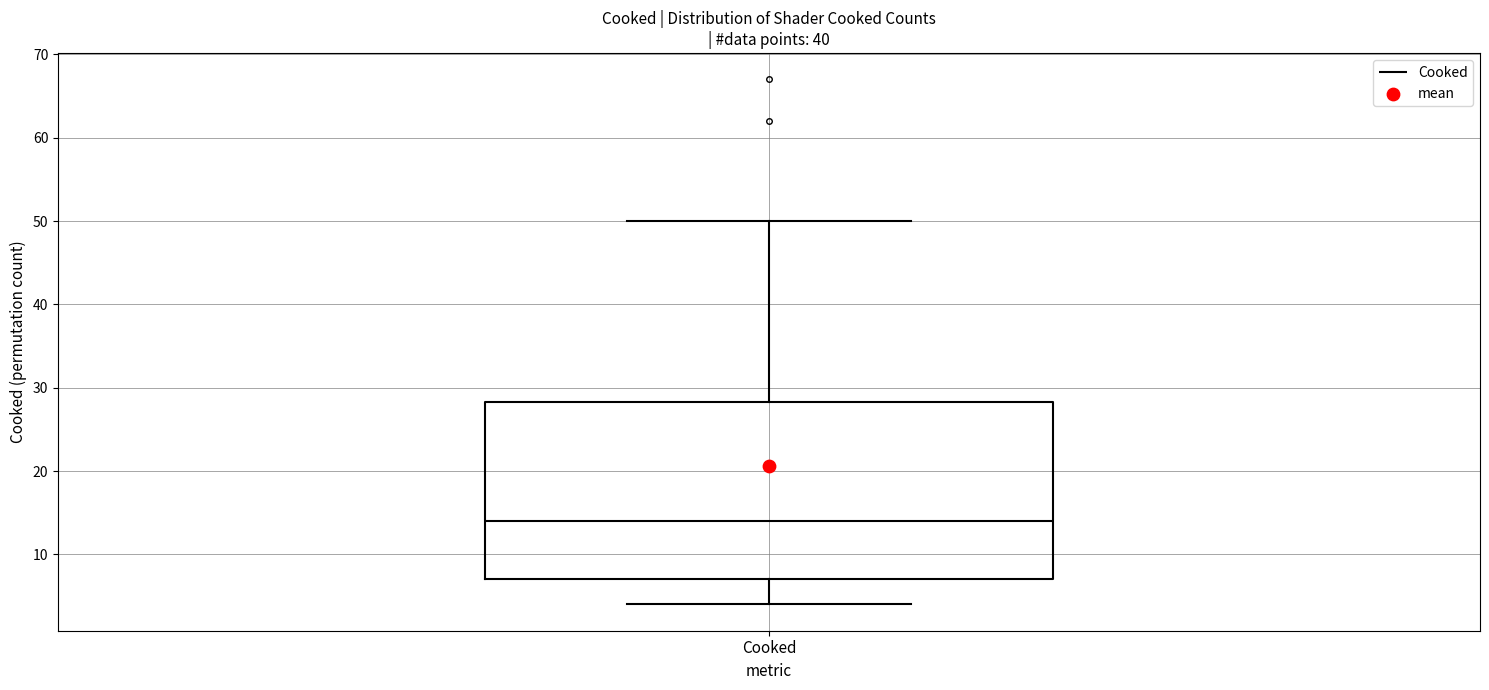

Transcribe this box plot: give where the median line is, the range the box spans, and where the two whiskers end, as read against the y-axis. The values are not printed on the chart, so give them approximately, as read against the axis.

median 14, box 7 to 28, whiskers 4 to 50